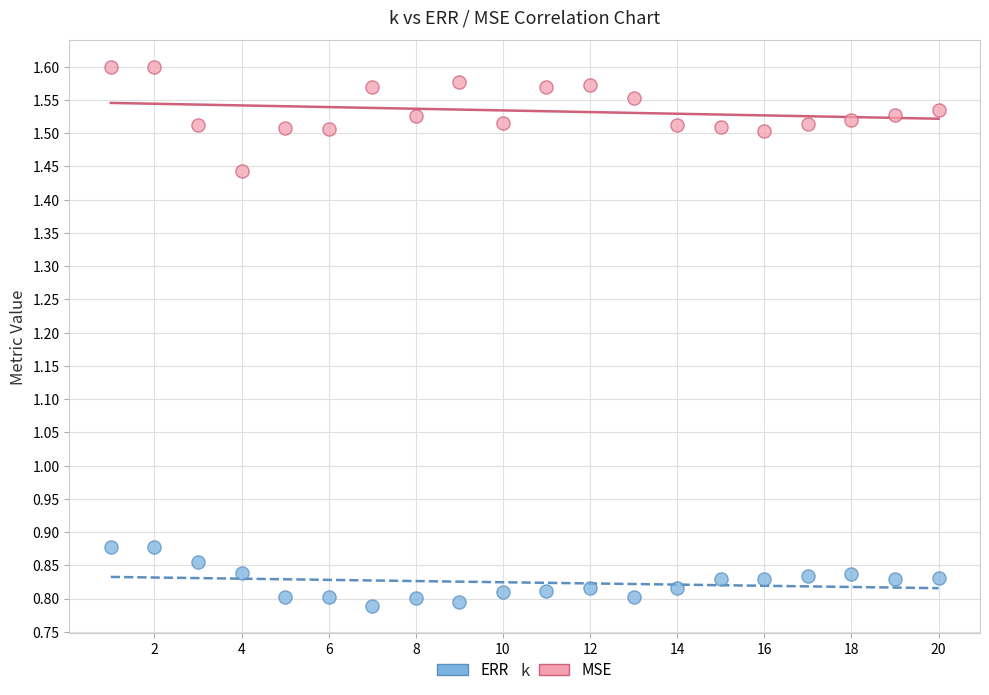

Which series contains the highest Y value?

MSE